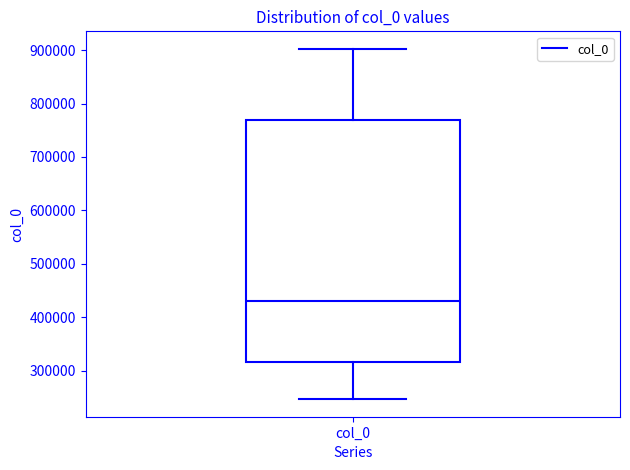

Where does the upper whisker of the box for col_0 end on the y-axis? The values are not printed on the chart, so give them approximately, as read against the axis.

900000